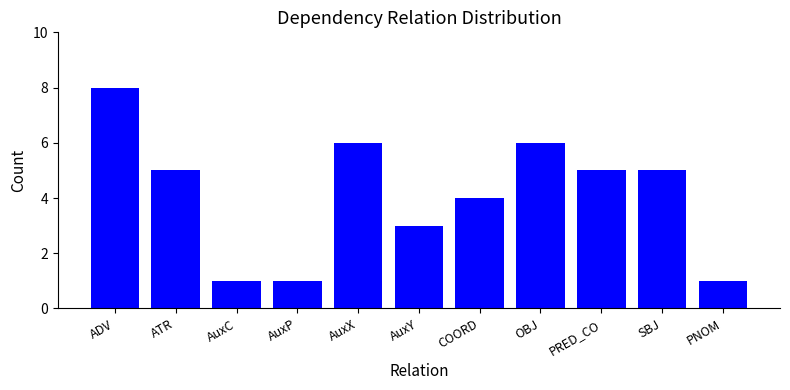

What position from the left is PRED_CO?

9